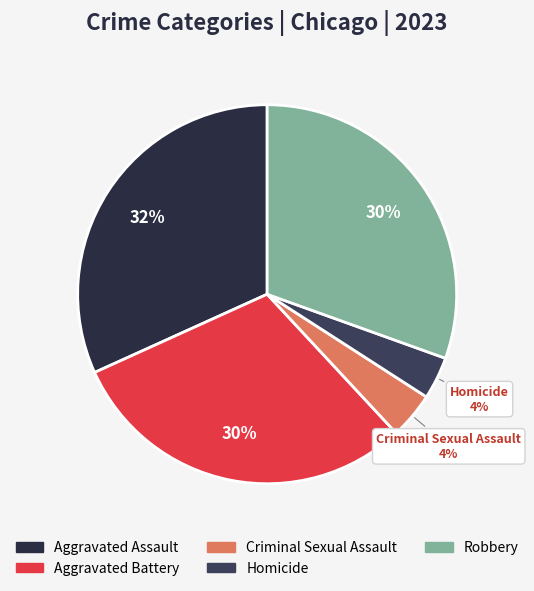

Rank the categories by value from lowest to highest.

Homicide, Criminal Sexual Assault, Aggravated Battery, Robbery, Aggravated Assault